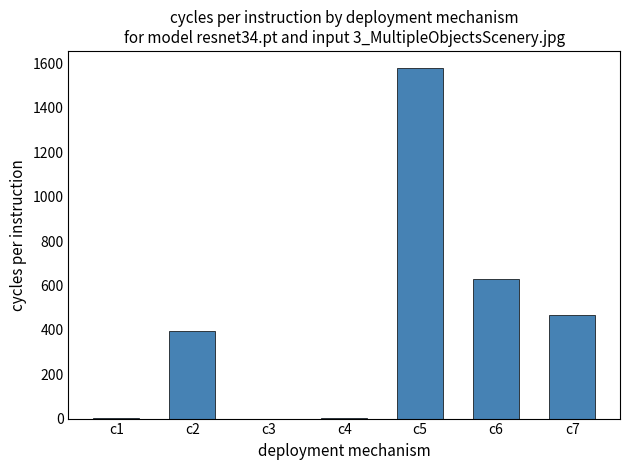

What is the sum of all values?

3069.8